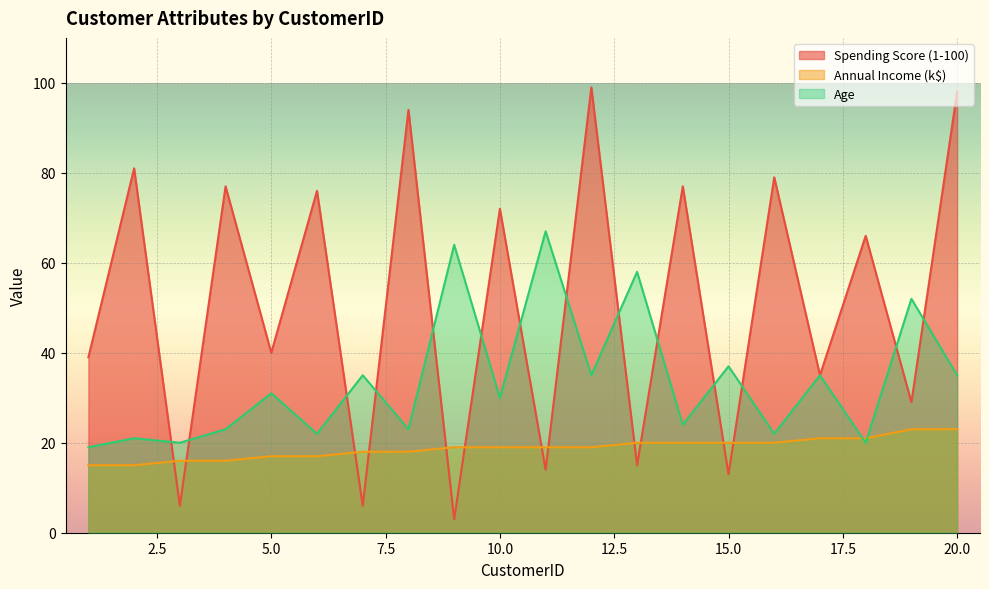

Rank the series at 11 from lowest to highest value.

Spending Score (1-100), Annual Income (k$), Age